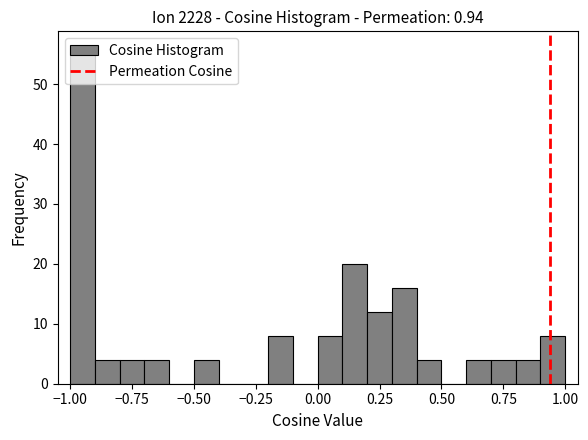

Read against the x-axis, roughly where is the centre of the tallest bar?

-0.95